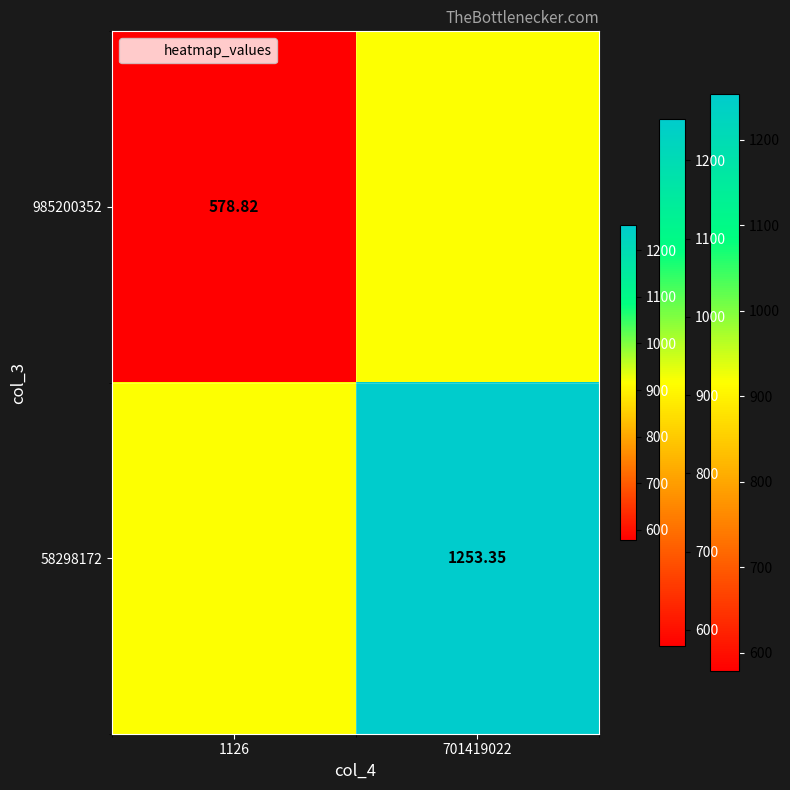

What is the spread (max minus min) of values at 1126?

337.3